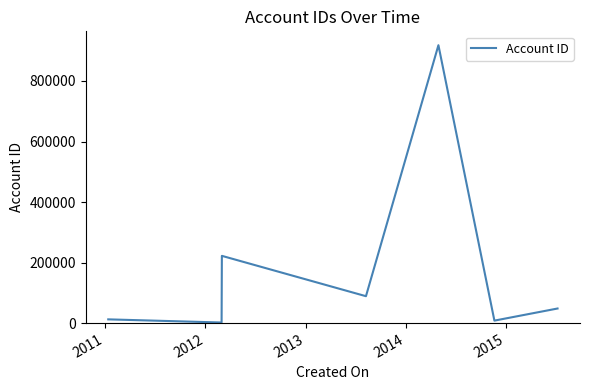

What is the difference between the maximum and second lowest values?

910127